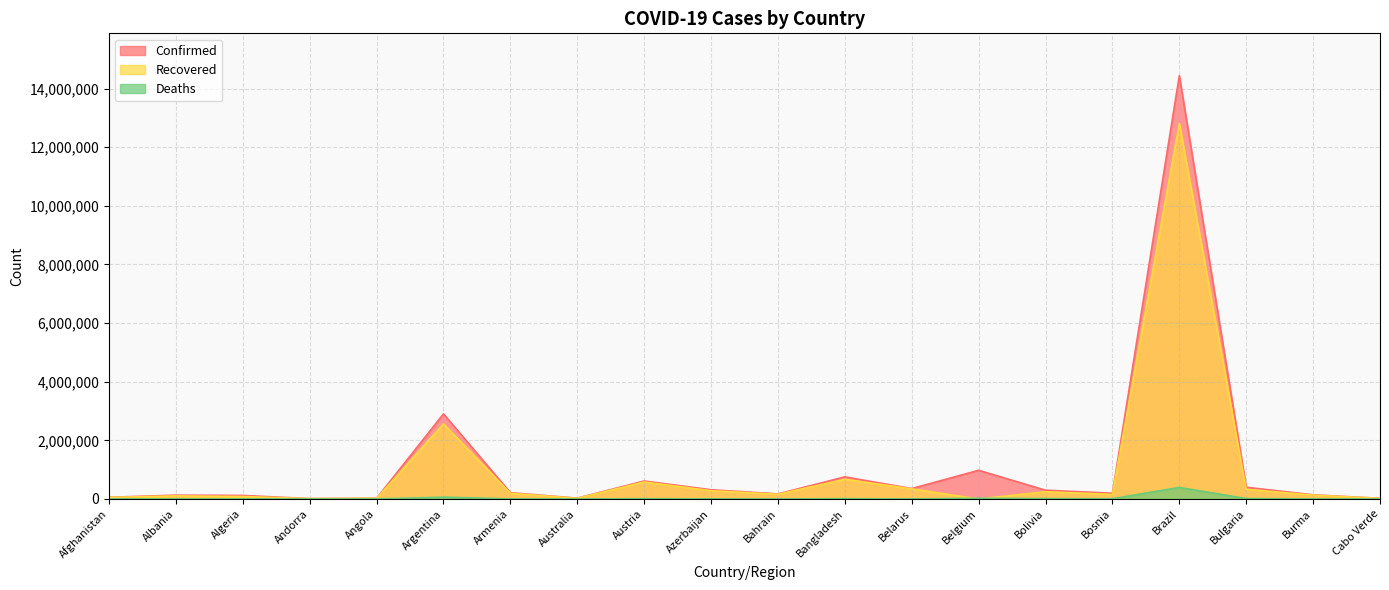

At which category is the sum across all series the highest?

Brazil